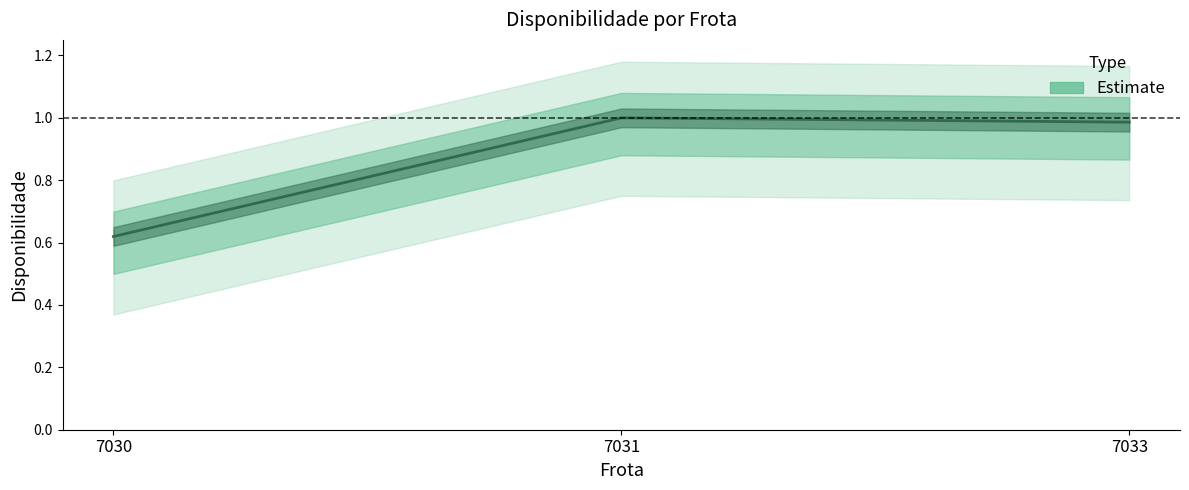

List the labels in order of value, smallest first.

7030, 7033, 7031